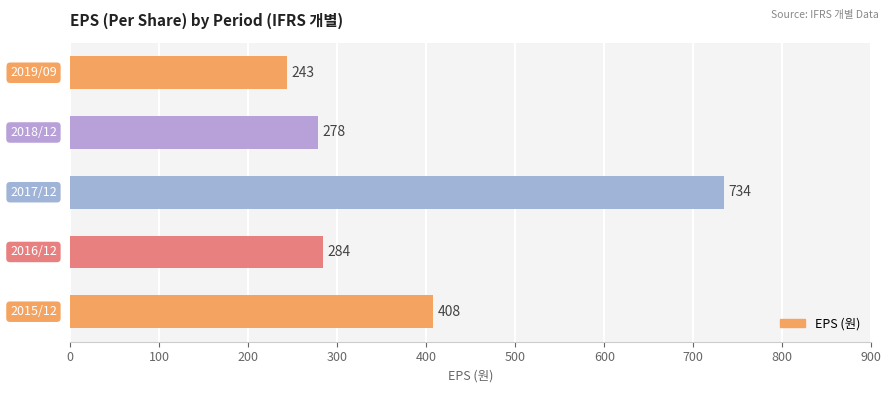

What is the average value?

389